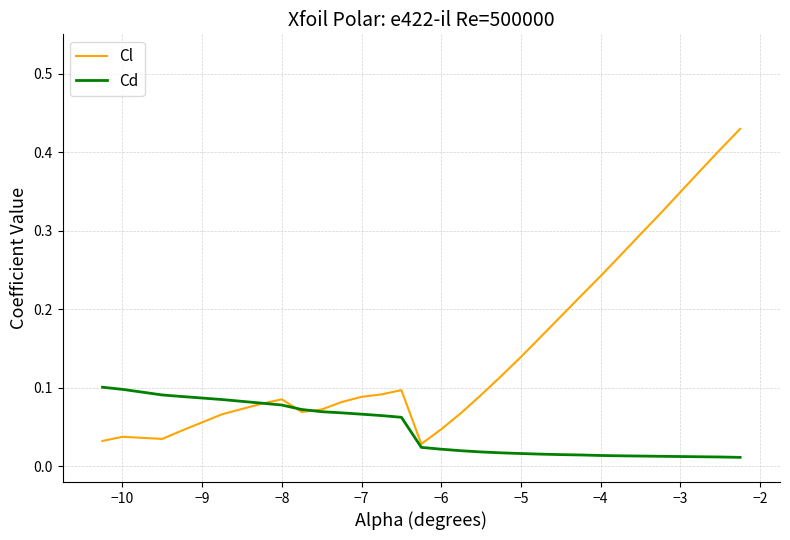

True or false: Cl and Cd cross at least once.

True